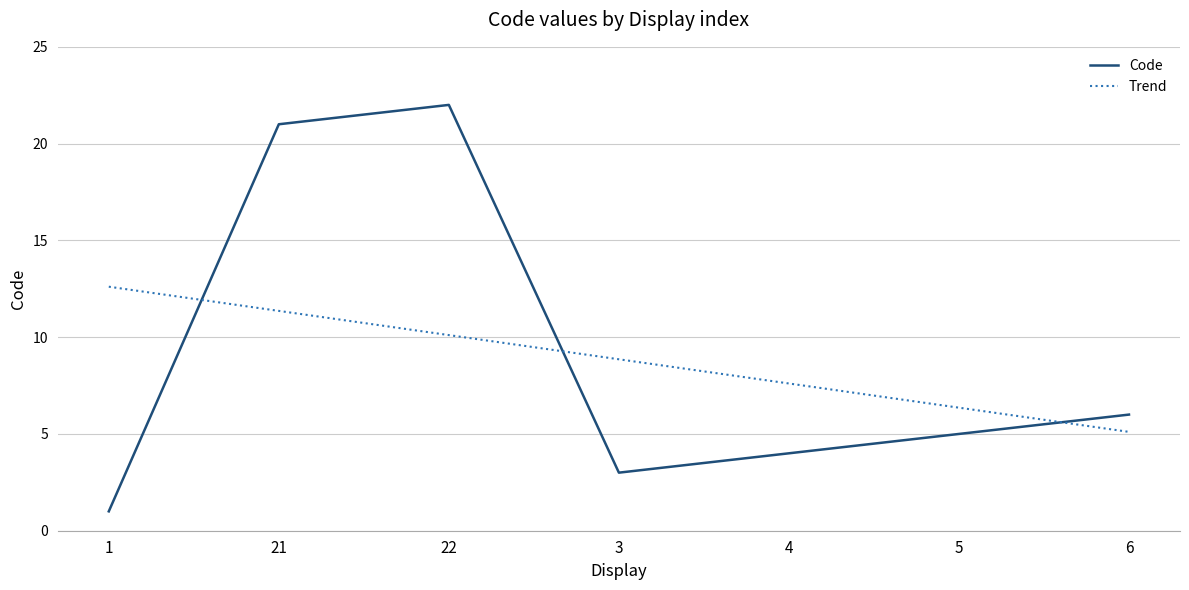

At which label is Trend closest to 8?

4